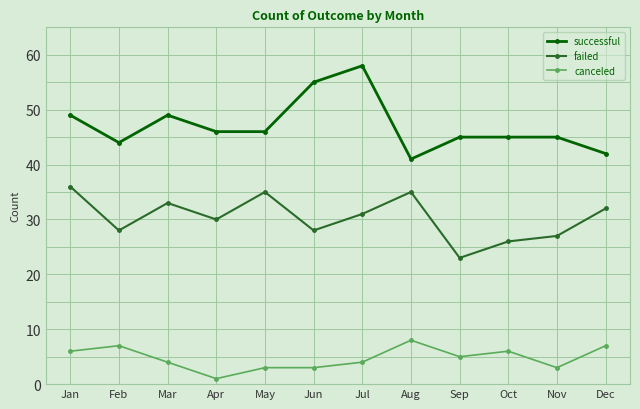

Which label corresponds to the smallest value in the chart?

Apr